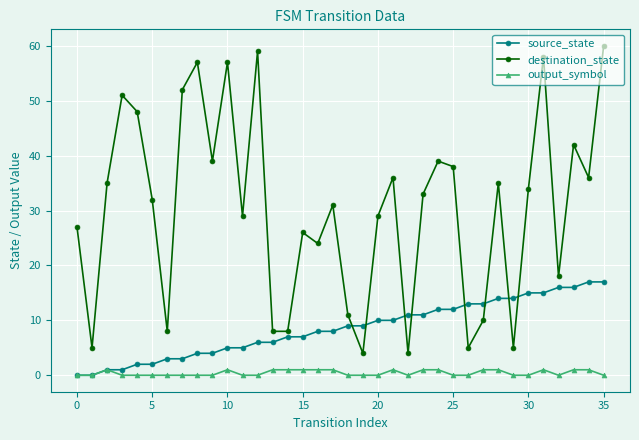

What is the minimum value for destination_state?

4